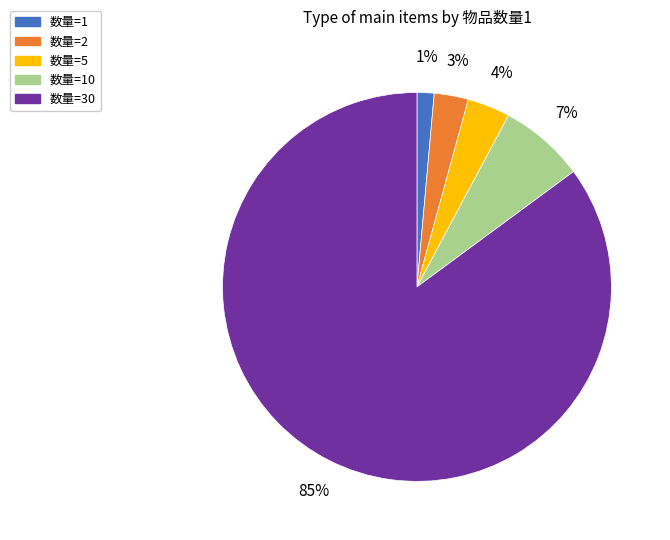

How many slices are in this pie chart?

5